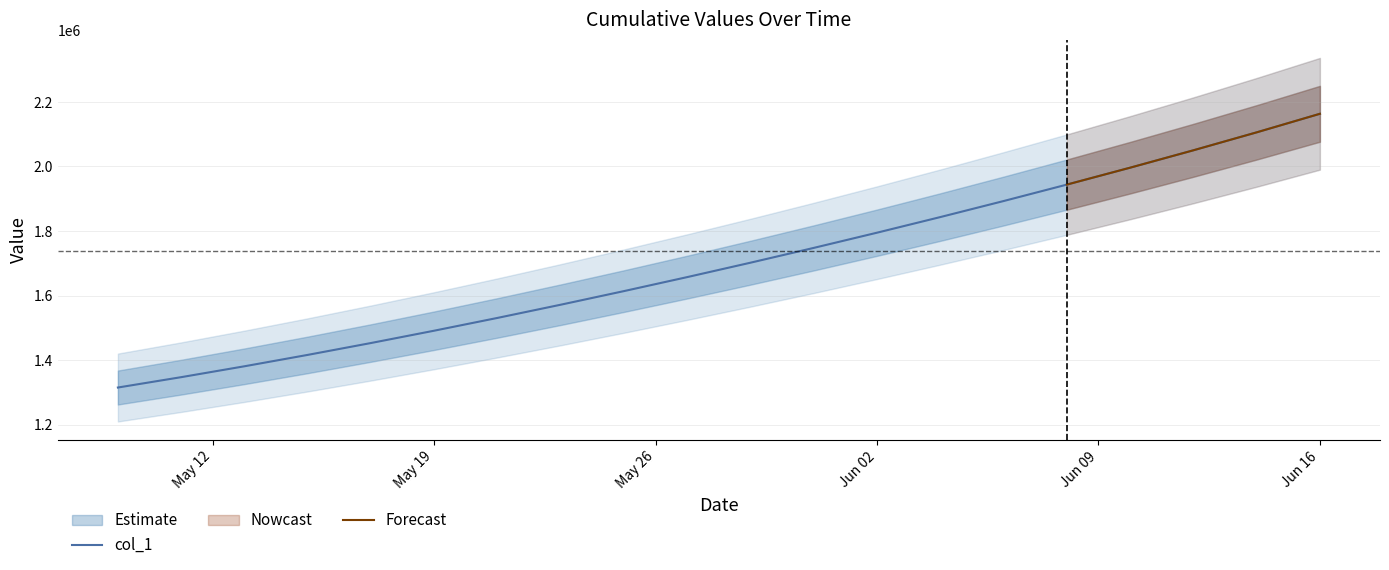

True or false: there are more than 0 points higher than both neighbors.

False